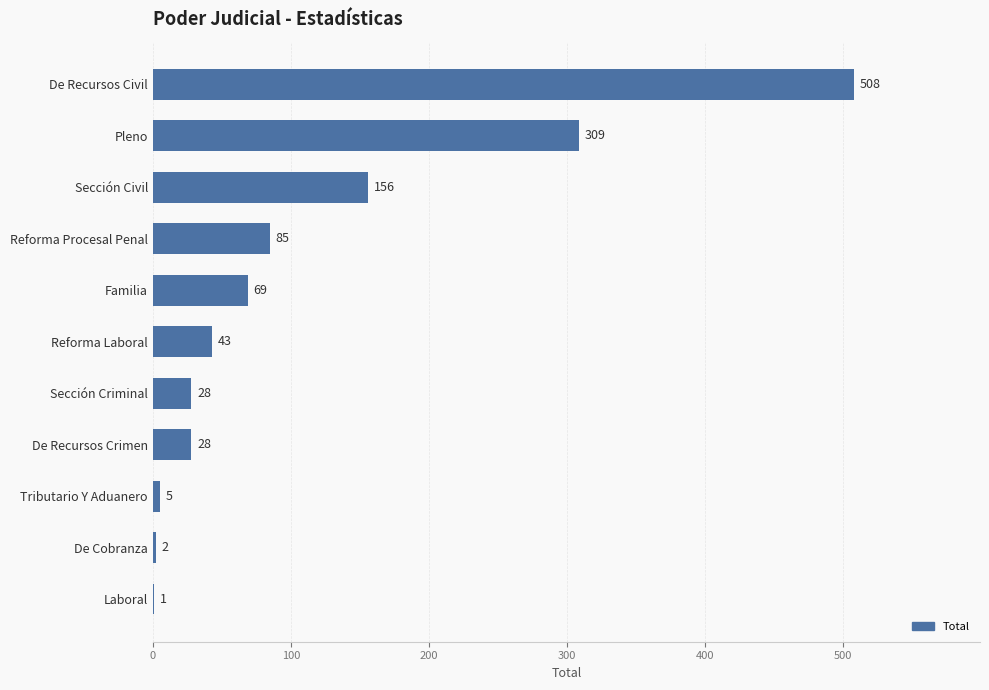

Reading bottom to top, transcribe all the data shown in this chart.

Laboral=1	De Cobranza=2	Tributario Y Aduanero=5	De Recursos Crimen=28	Sección Criminal=28	Reforma Laboral=43	Familia=69	Reforma Procesal Penal=85	Sección Civil=156	Pleno=309	De Recursos Civil=508